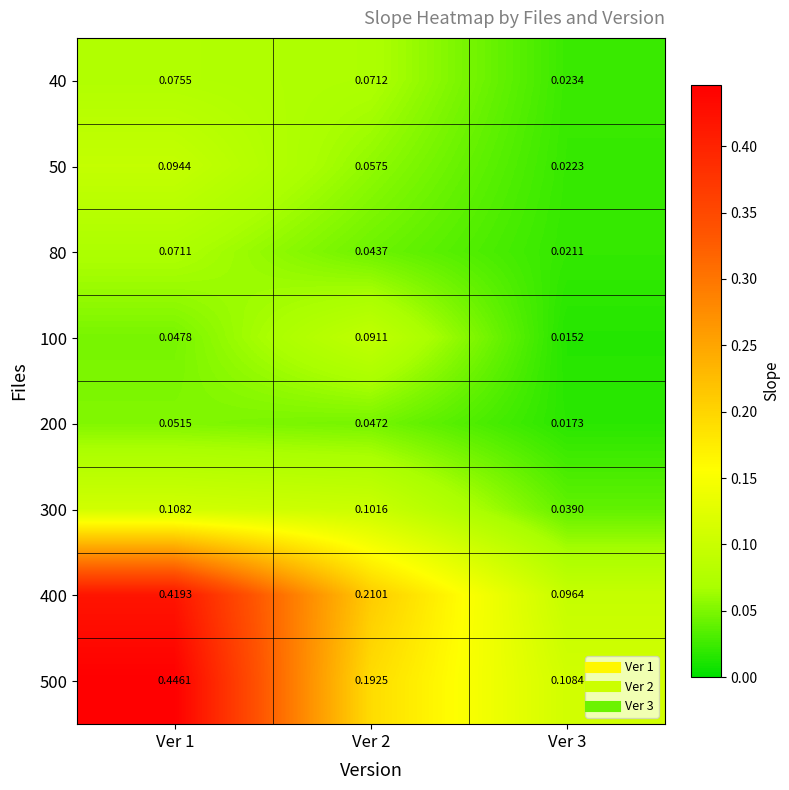

At how many categories does at least one series exceed 0?

3